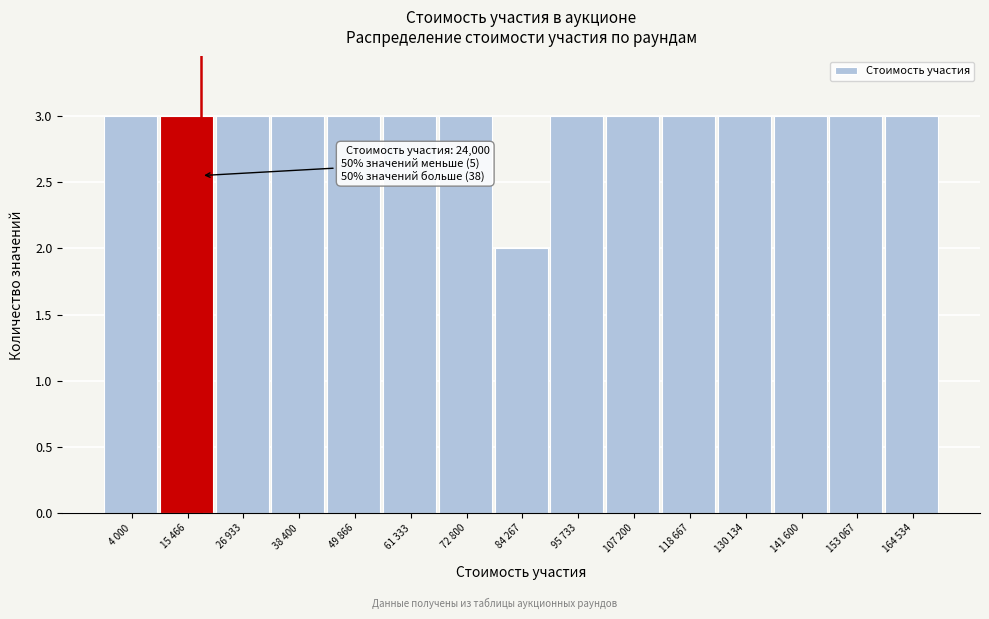

Reading left to right, what are all the values shown in this chart?

4 000=3	15 466=3	26 933=3	38 400=3	49 866=3	61 333=3	72 800=3	84 267=2	95 733=3	107 200=3	118 667=3	130 134=3	141 600=3	153 067=3	164 534=3